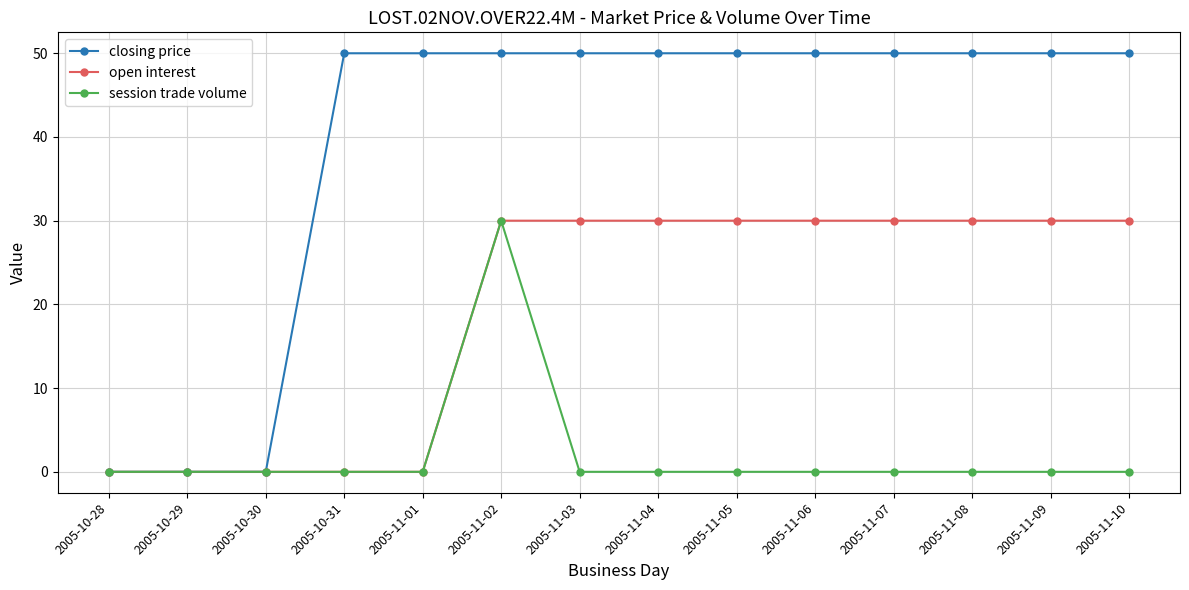

True or false: closing price has a value of 20 at 2005-10-28.

False